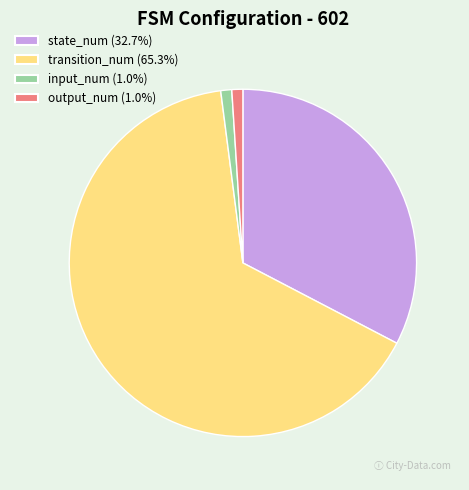

Approximately how many times larger is the value at transition_num (65.3%) compared to output_num (1.0%)?

64.0